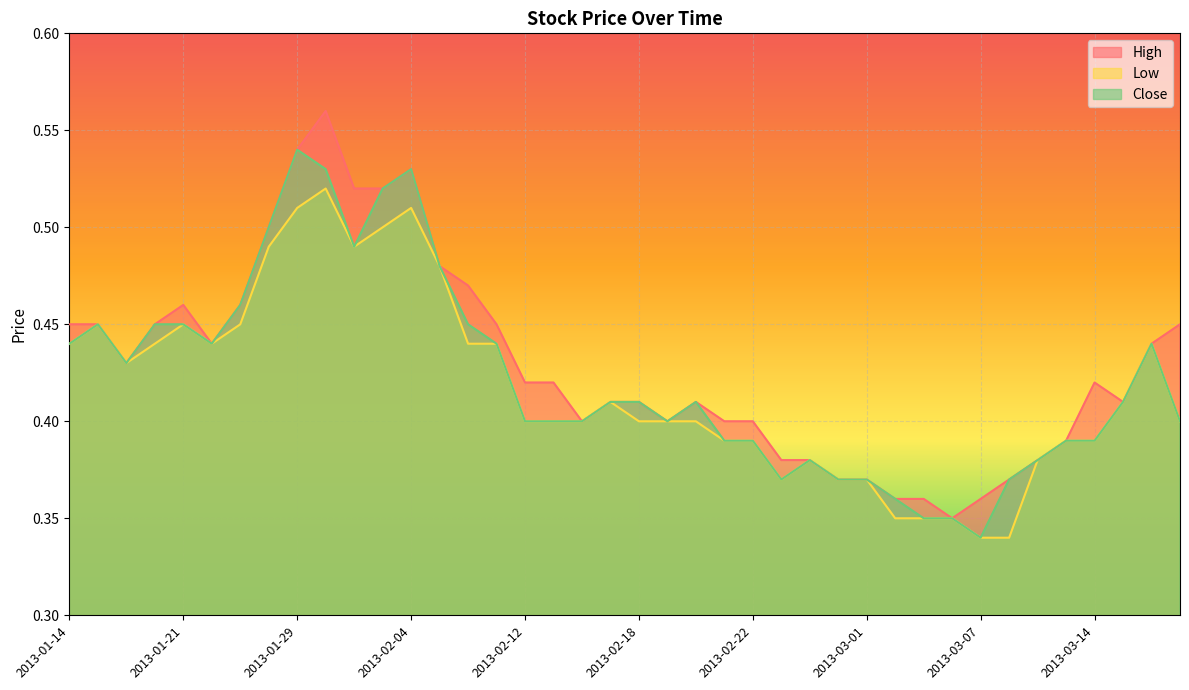

Does the chart display data point markers on the line(s)?

No